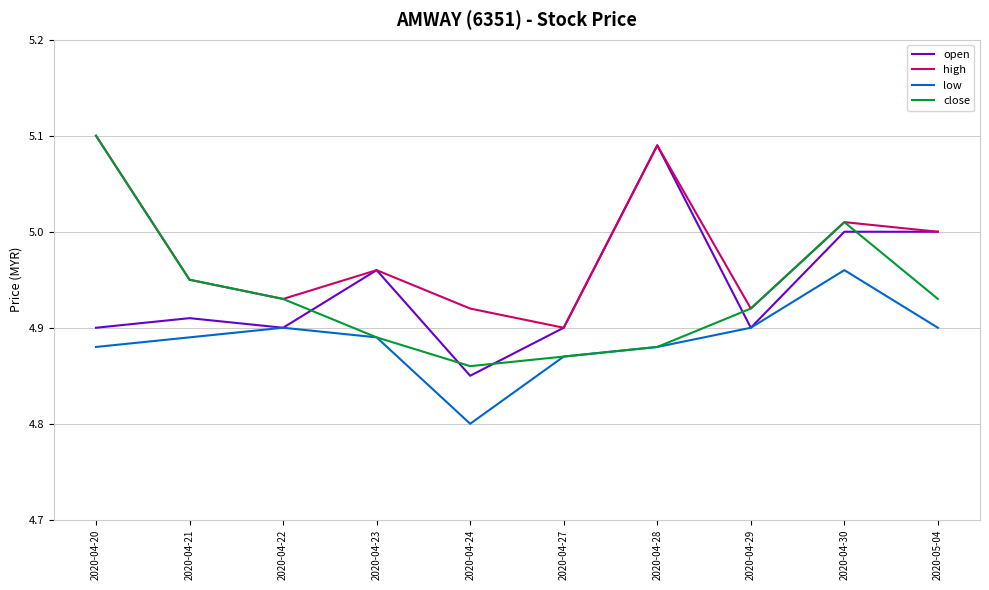

In high, how many points are higher than both neighbors (excluding endpoints)?

3